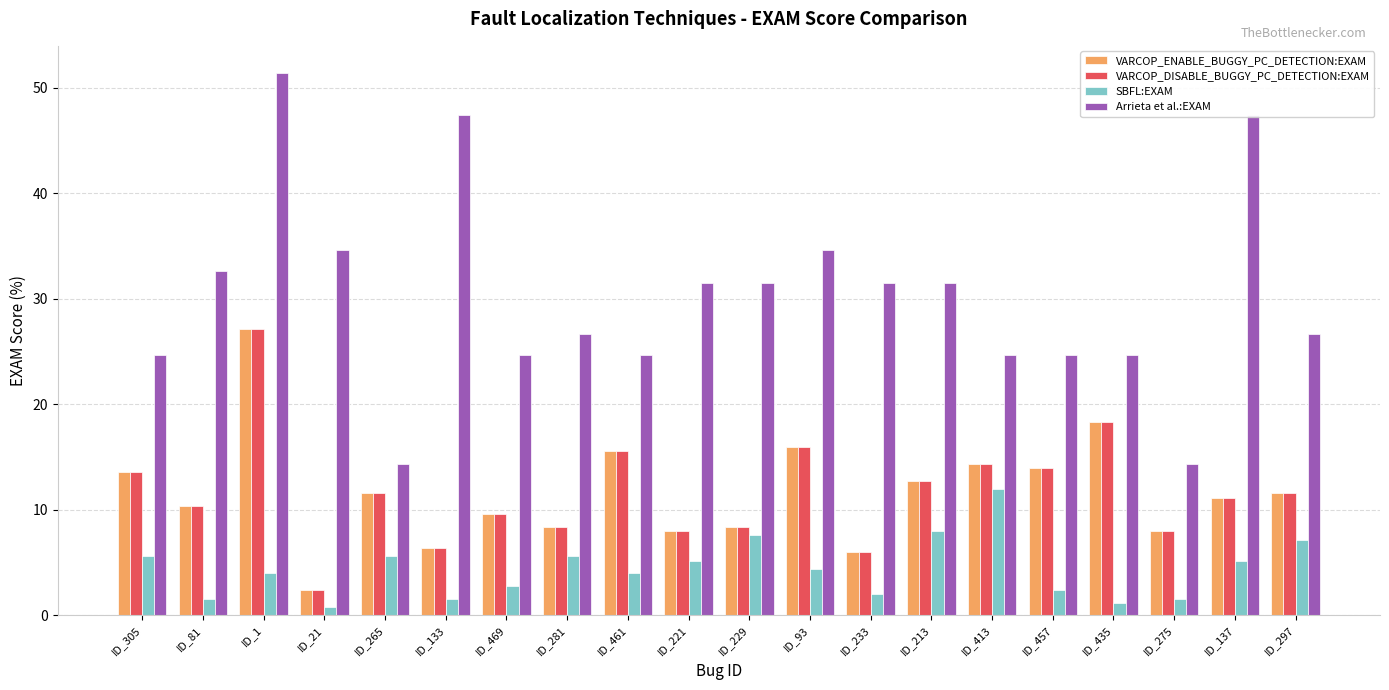

Which series has the widest spread of values?

Arrieta et al.:EXAM